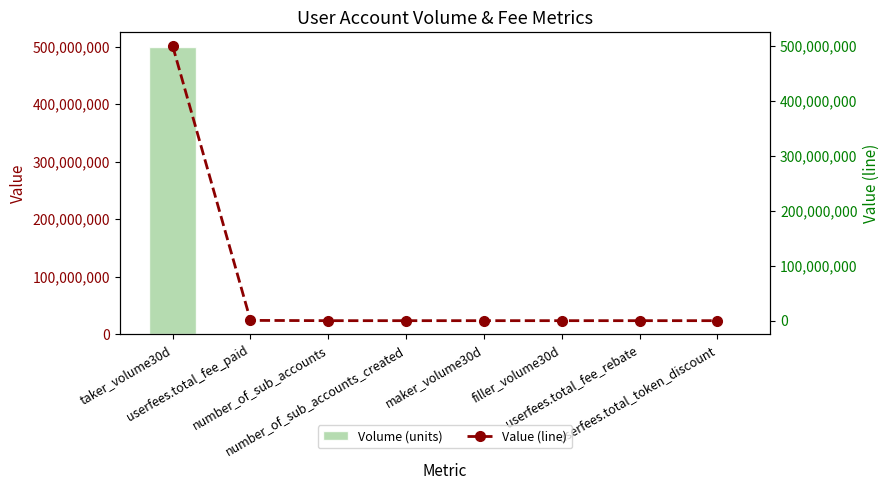

Where does the Volume (units) series first go above 1?

taker_volume30d